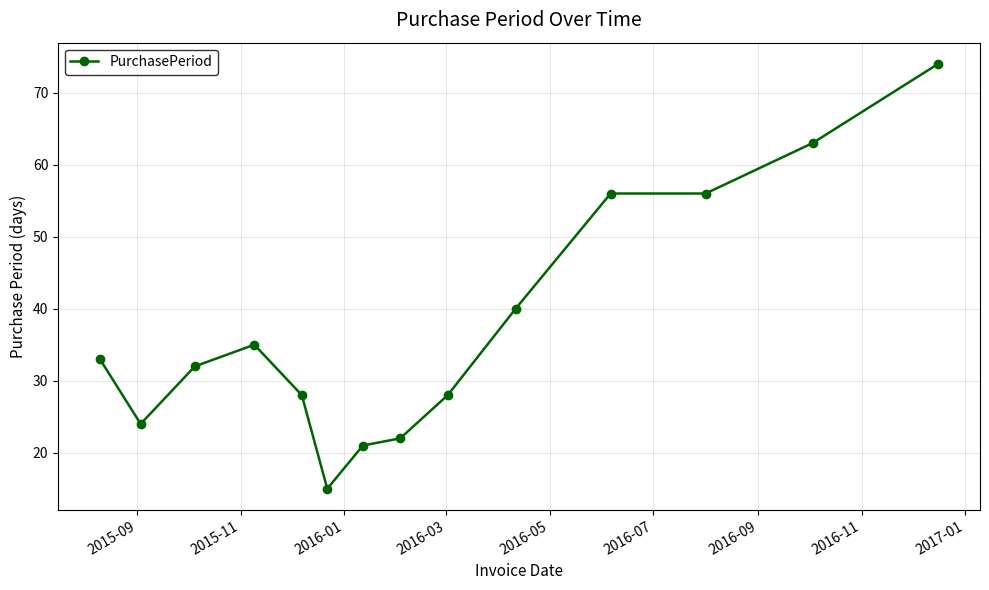

How many distinct data groups are displayed?

1